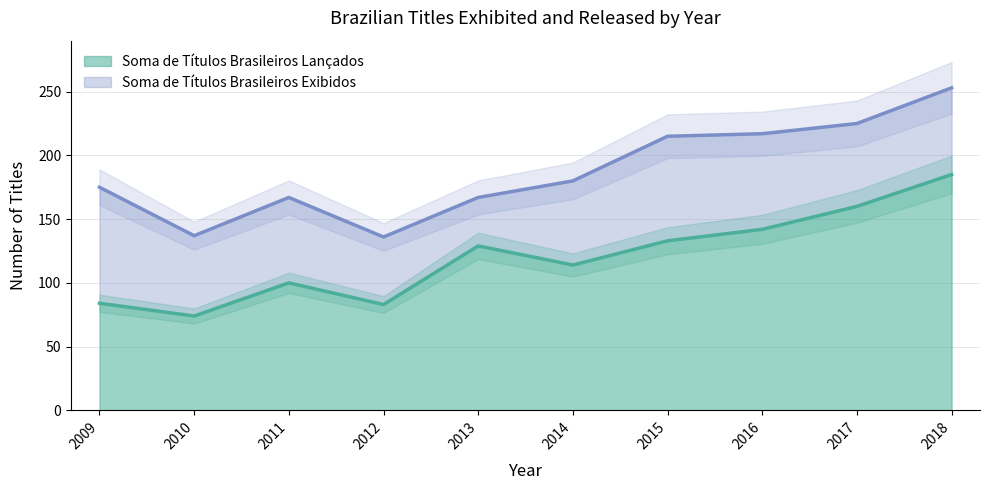

What are all the series names shown in the legend?

Soma de Títulos Brasileiros Lançados, Soma de Títulos Brasileiros Exibidos